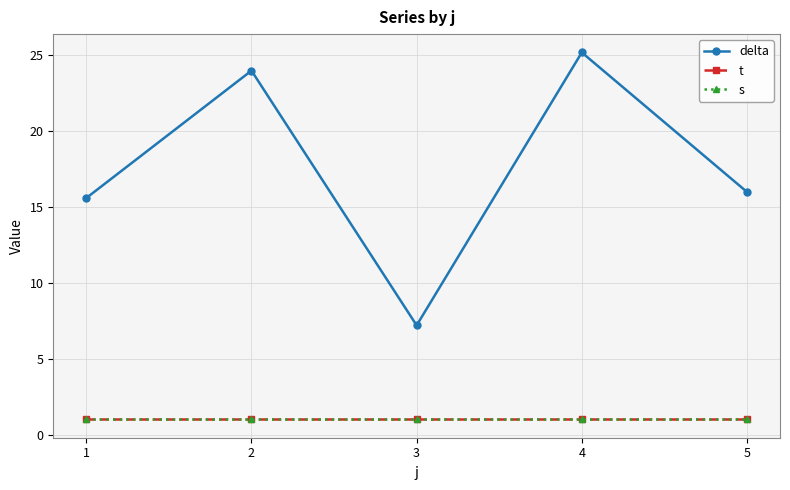

What is the greatest value displayed?

25.2